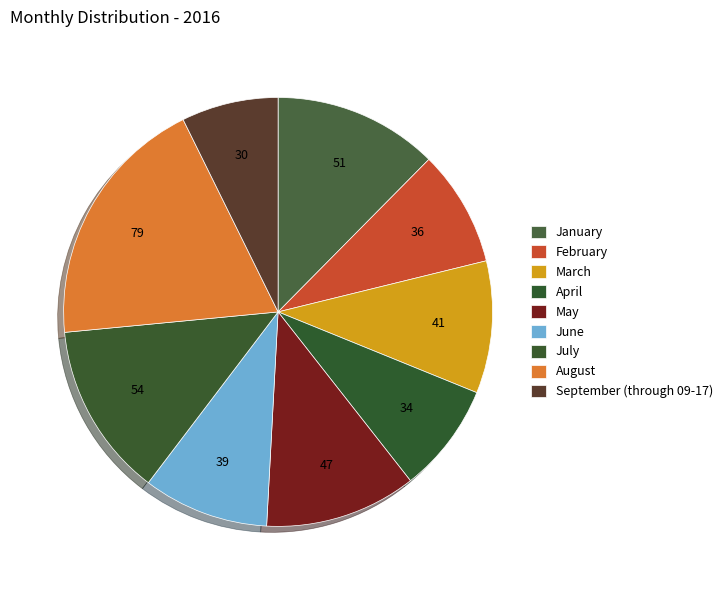

The January slice represents 12% of the pie. True or false?

True